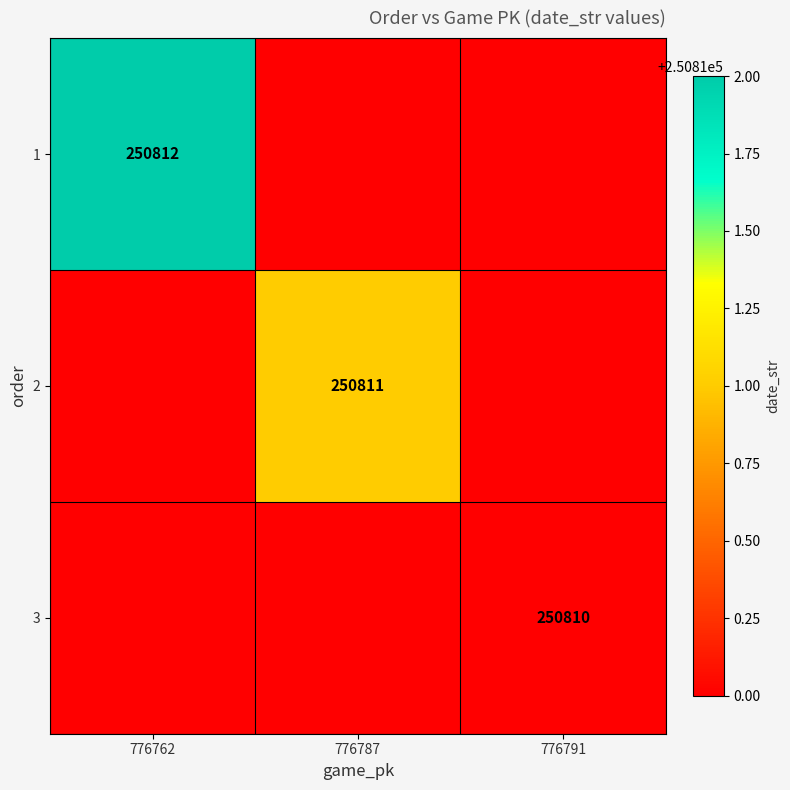

The value of 3 at 776791 is 250810. True or false?

True